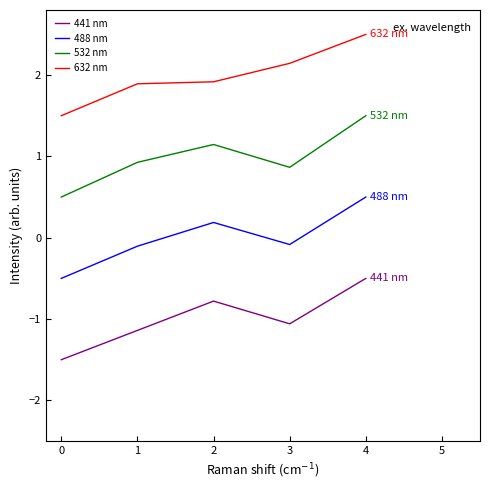

Is the value of 632 nm at 0 greater than the value of 532 nm at 1?

Yes